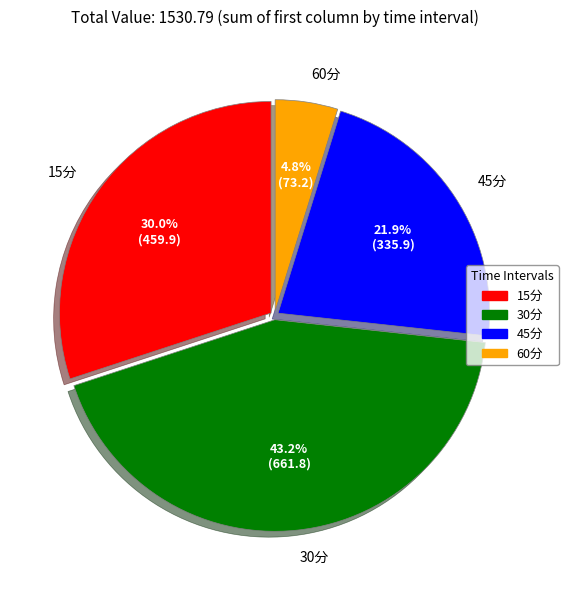

Which category has the biggest portion of the pie?

30分